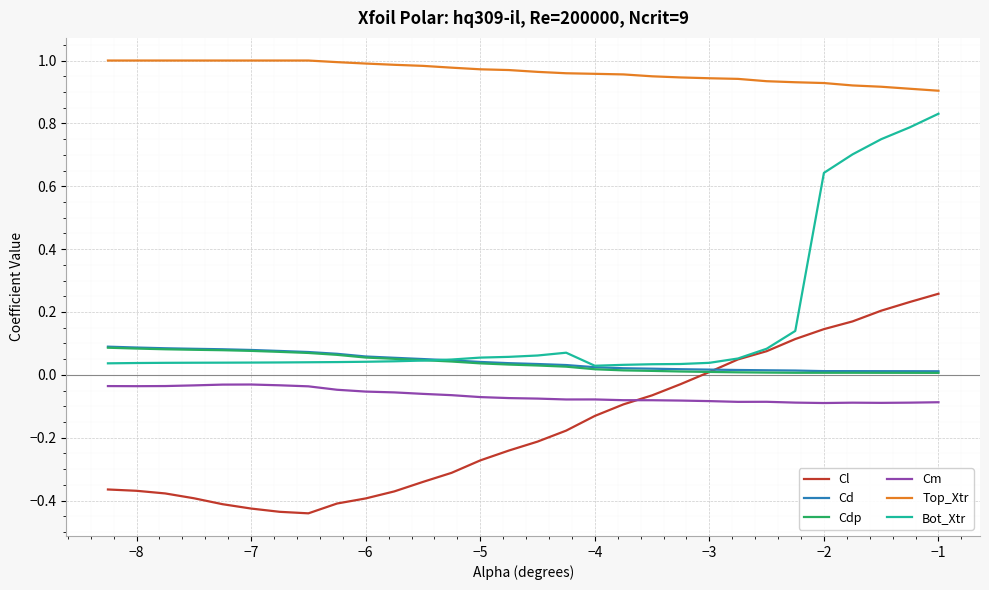

Which series has the widest spread of values?

Bot_Xtr